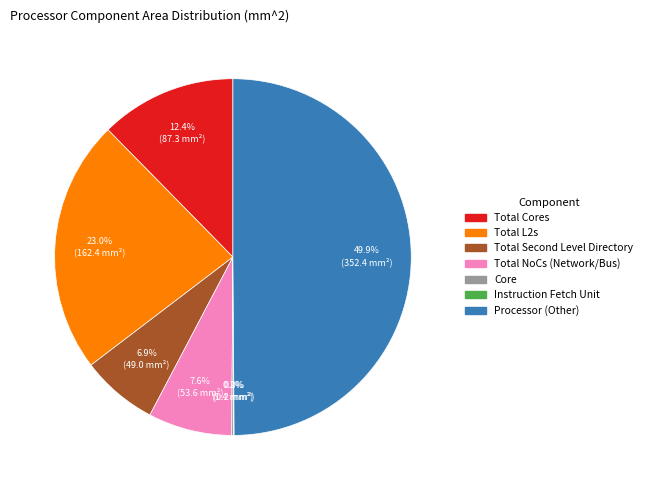

Does Total NoCs (Network/Bus) represent more than half of the total?

No